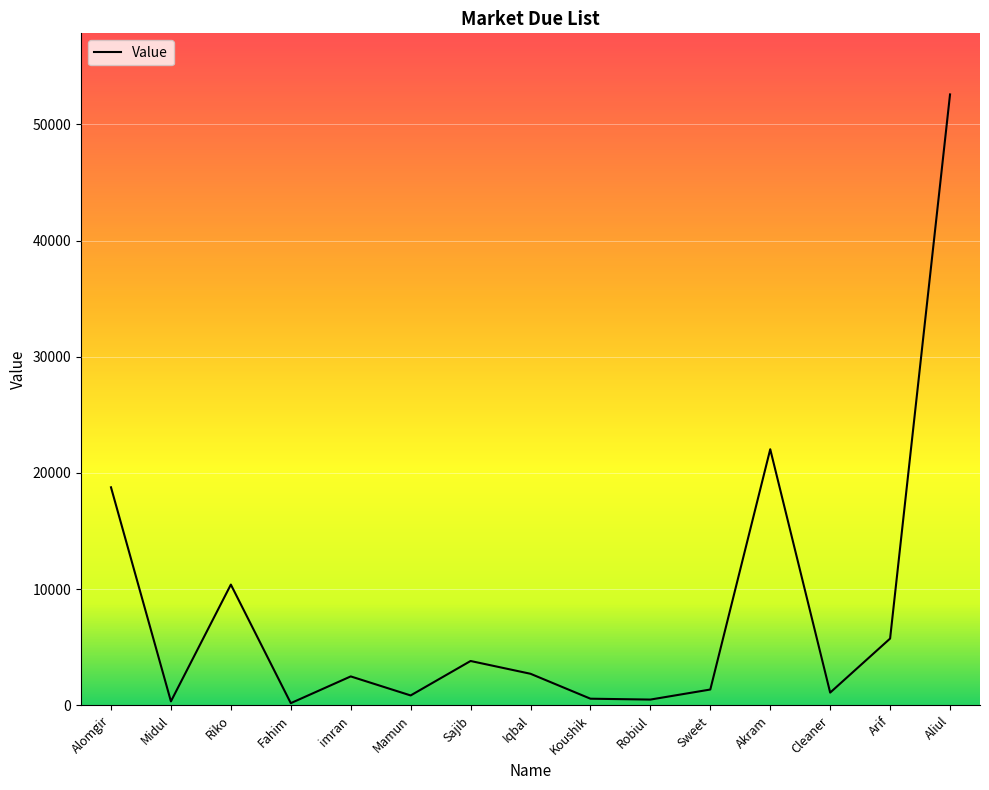

Which label corresponds to the largest value in the chart?

Aliul